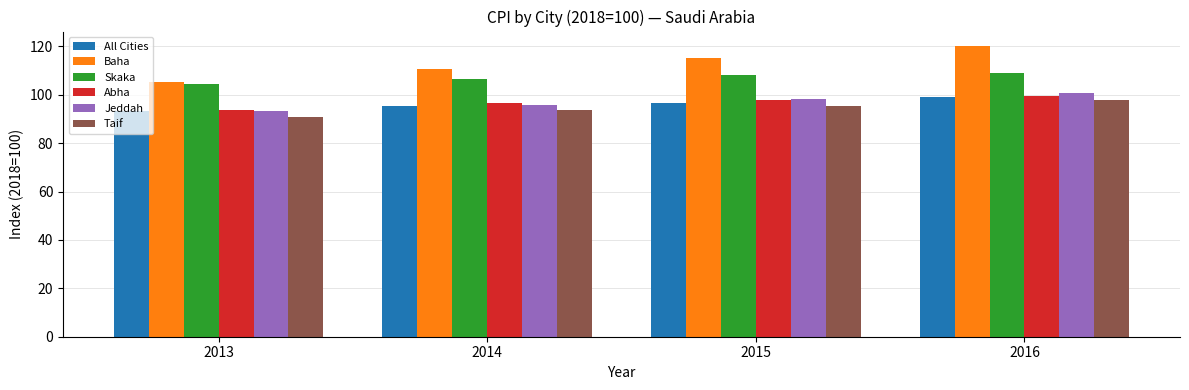

Which series has the widest spread of values?

Baha